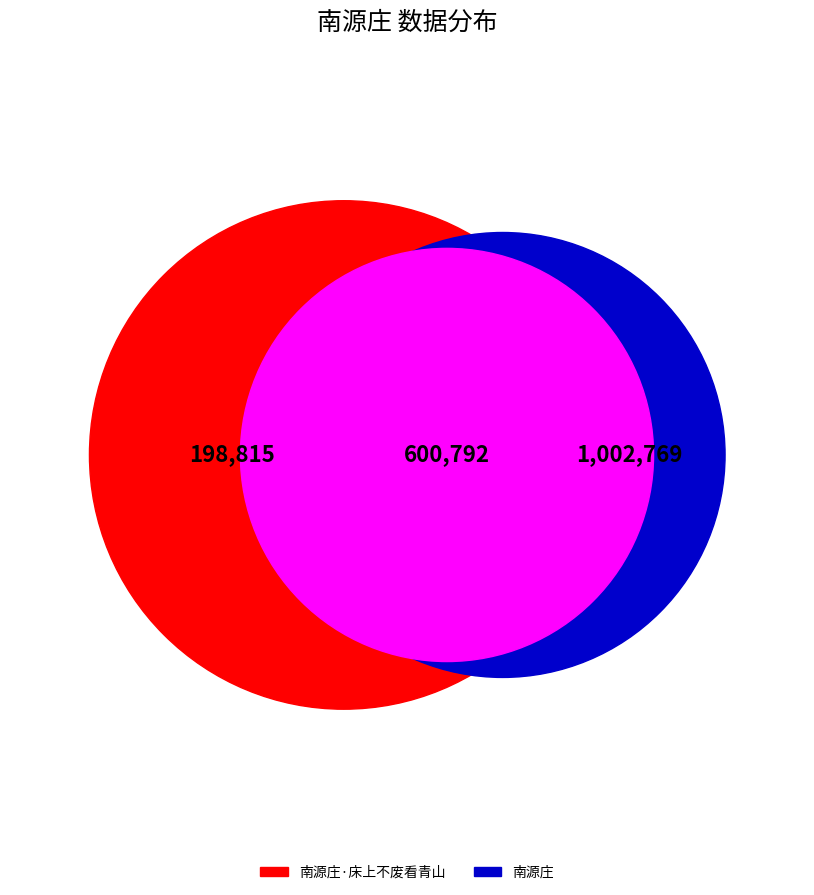

Approximately how many times larger is the value at 南源庄·床上不废看青山 compared to 南源庄?

0.2